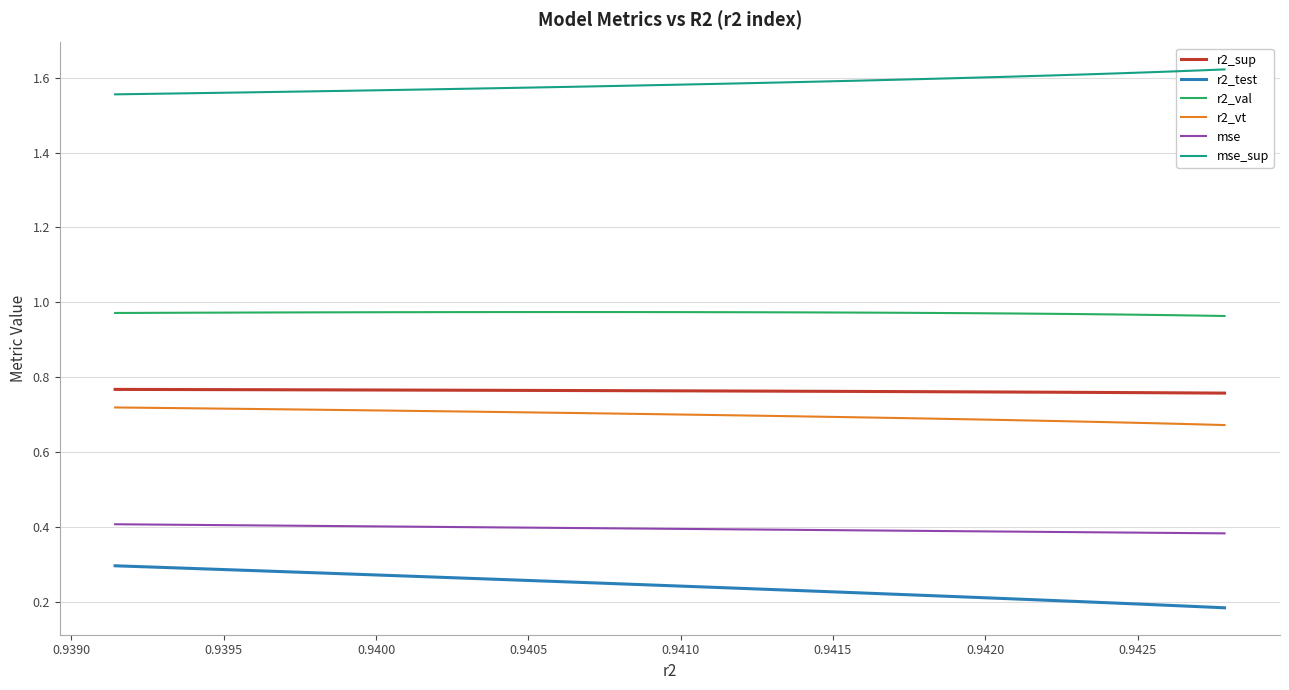

How many mse_sup values are between 1 and 2?

25